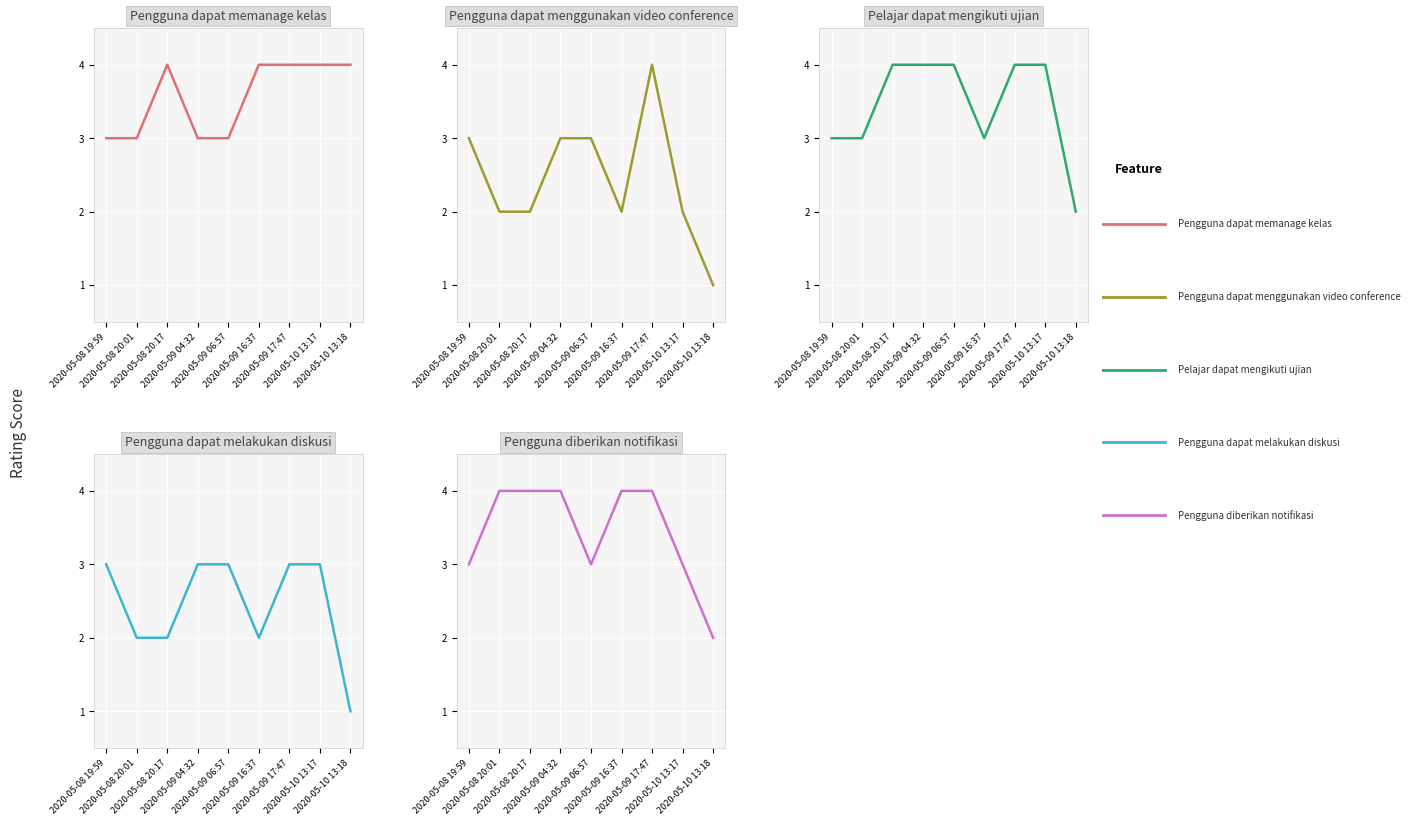

The Pelajar dapat mengikuti ujian series shows 2 at 2020-05-10 13:17. True or false?

False